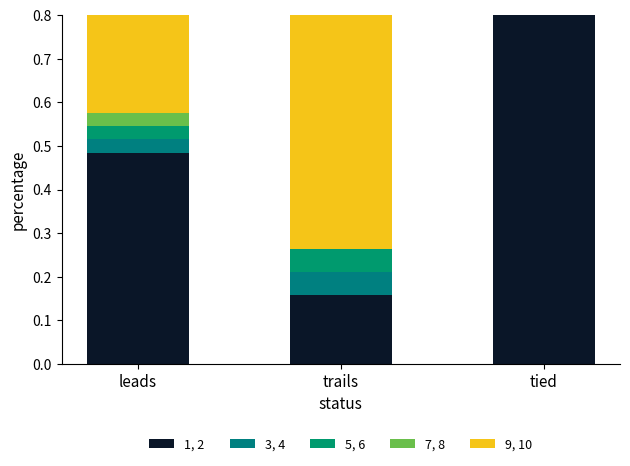

Reading right to left, what are all the values shown in this chart?

1, 2: 1.0	0.2	0.5
3, 4: 0.0	0.1	0.0
5, 6: 0.0	0.1	0.0
7, 8: 0.0	0.0	0.0
9, 10: 0.0	0.7	0.4